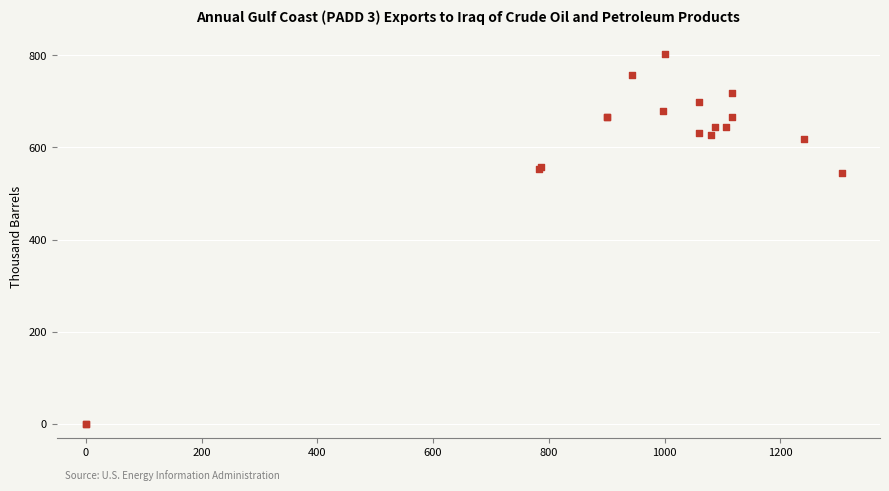

What Y value in the scatter plot is closest to 401?

543.4